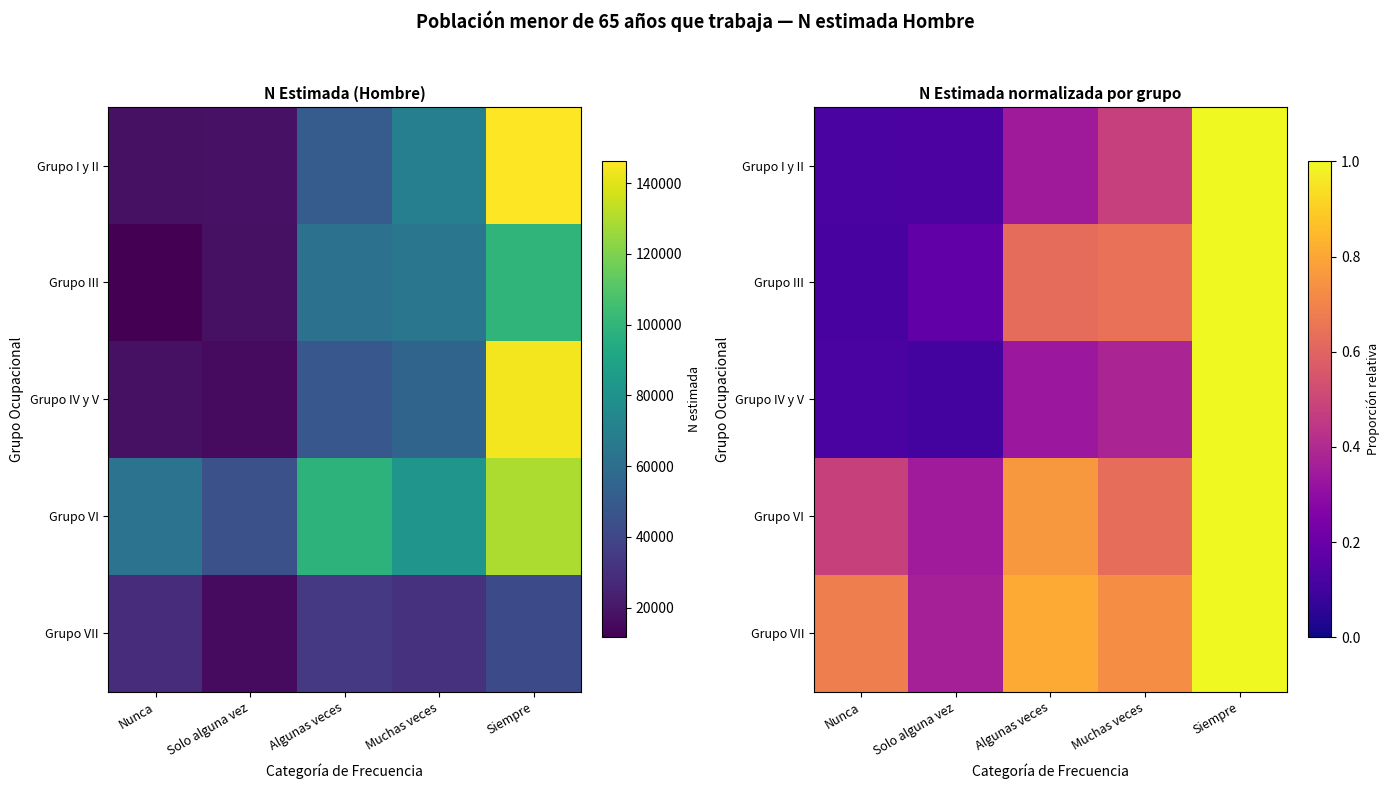

What is the approximate value of Grupo VII at Muchas veces?

0.7